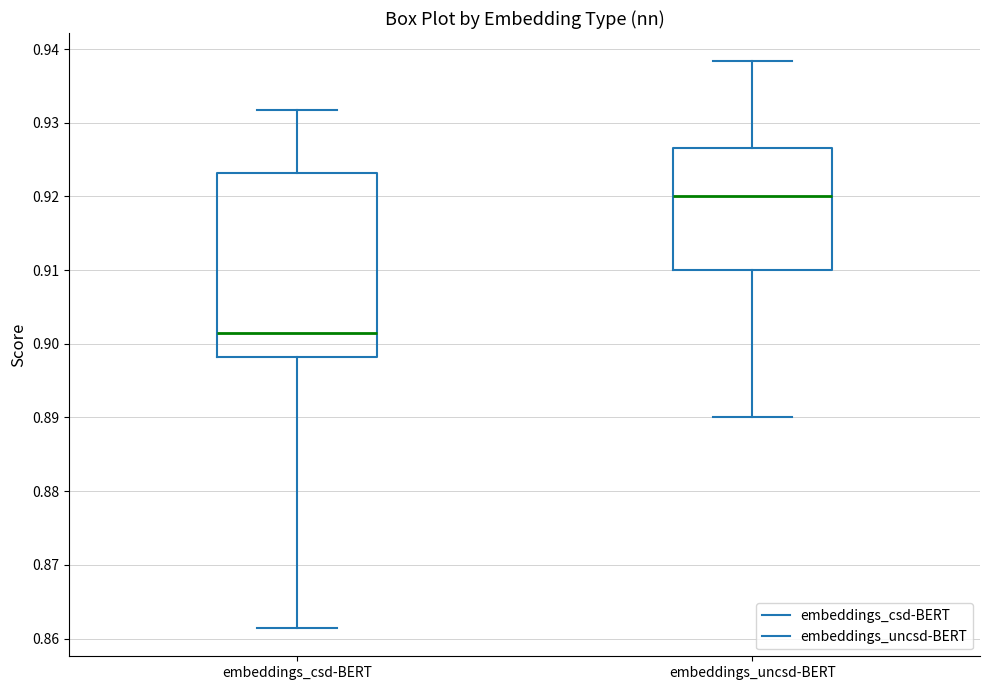

Where does the lower whisker of the box for embeddings_csd-BERT end on the y-axis? The values are not printed on the chart, so give them approximately, as read against the axis.

0.861